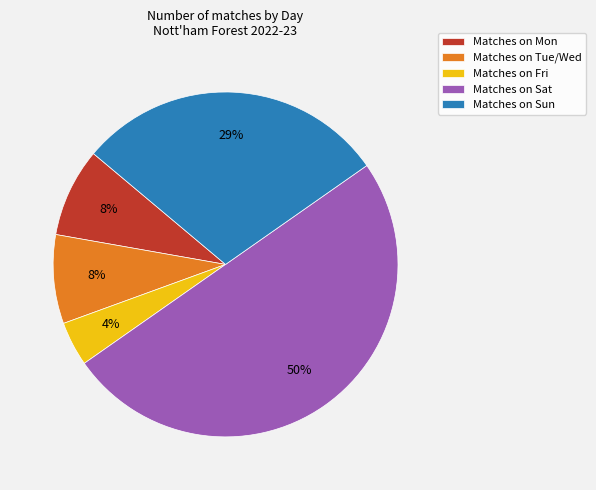

What is the largest slice in the pie chart?

Matches on Sat